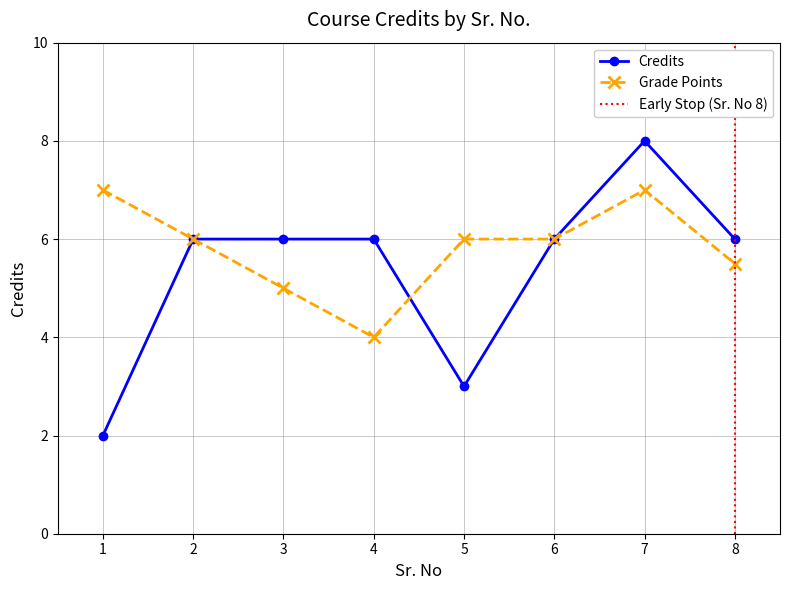

Rank the categories by value from lowest to highest.

1, 5, 2, 3, 4, 6, 8, 7